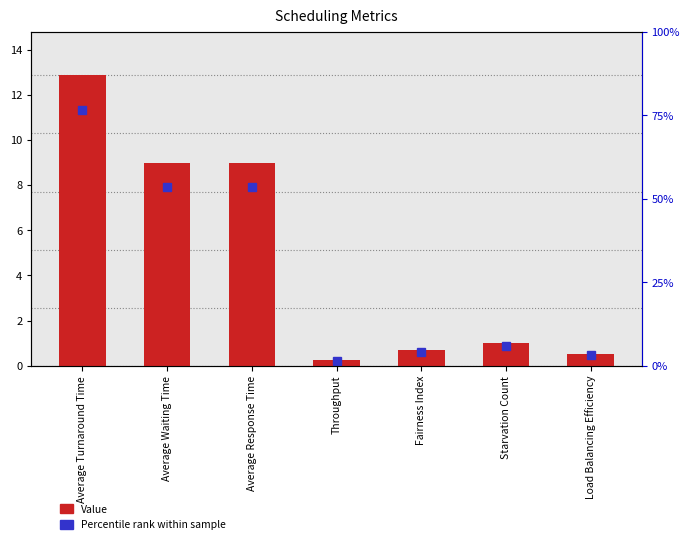

The chart shows a value of 9.0 at Average Response Time. True or false?

True